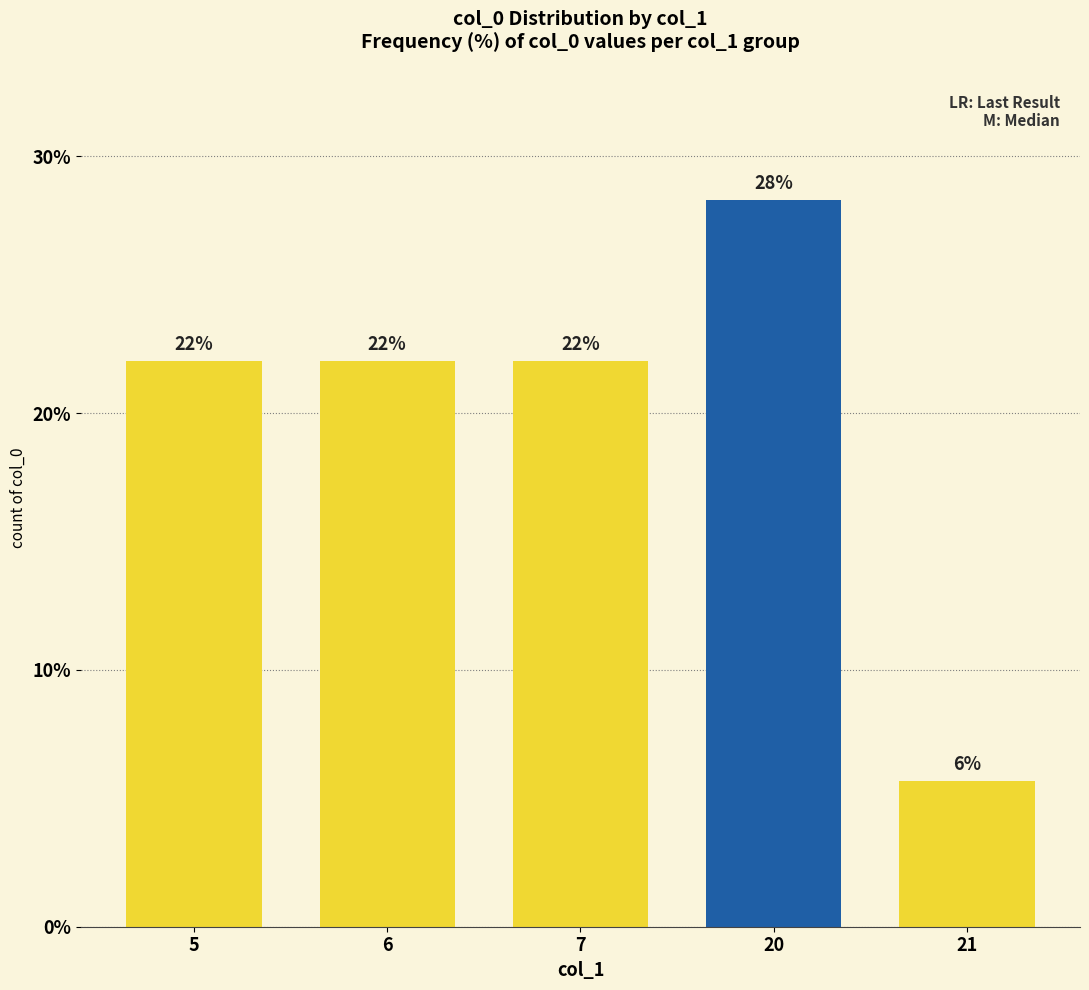

What is the sum of the values at 5 and 6?

44.0